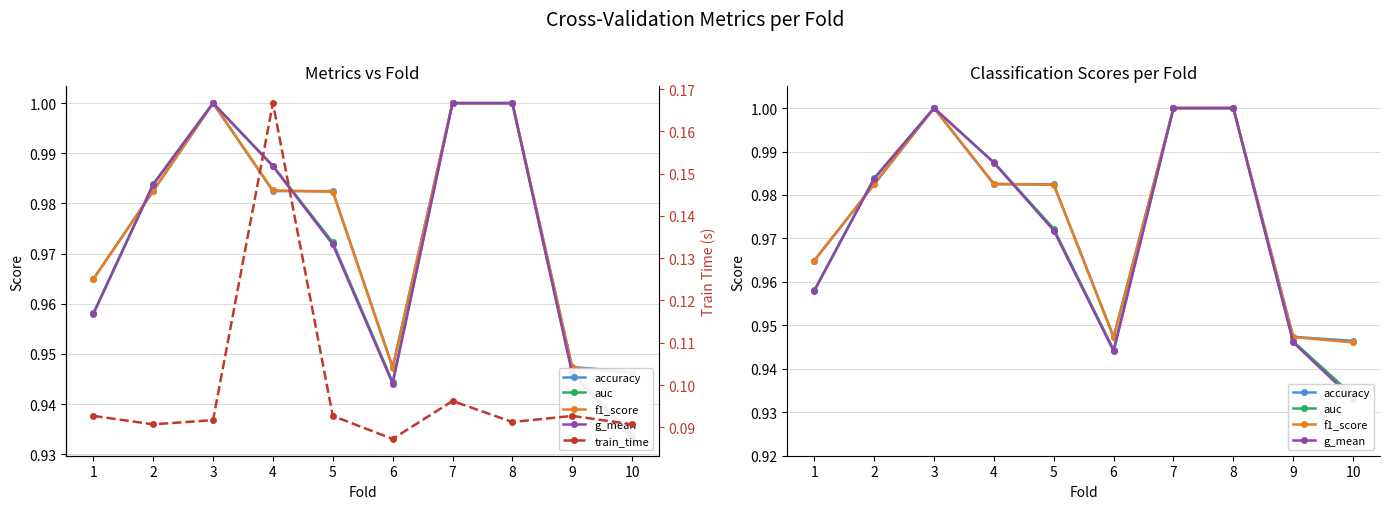

What is the total value across all series at 10?

3.9